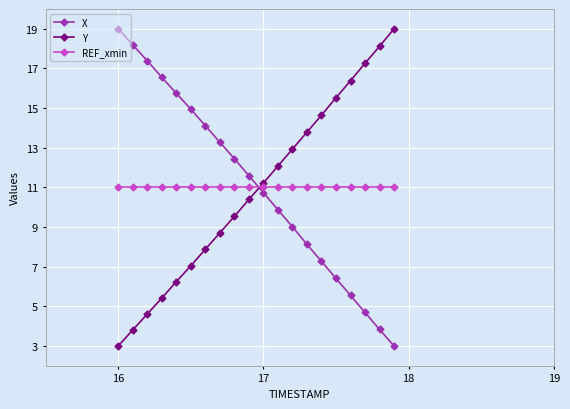

Which series ends up on top after the final intersection of REF_xmin and Y?

Y